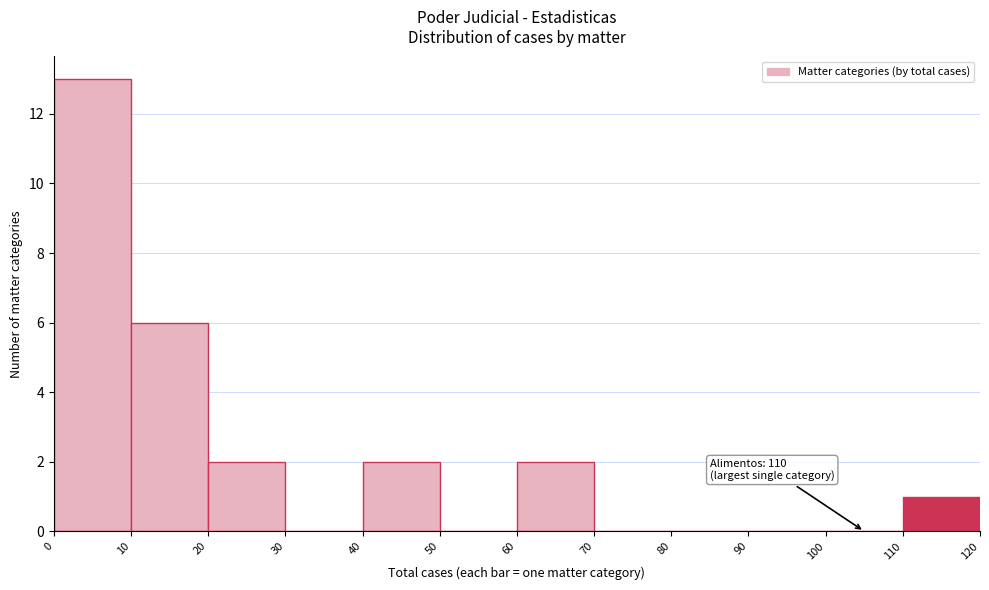

Over which range of the x-axis is the bar tallest?

0 to 10